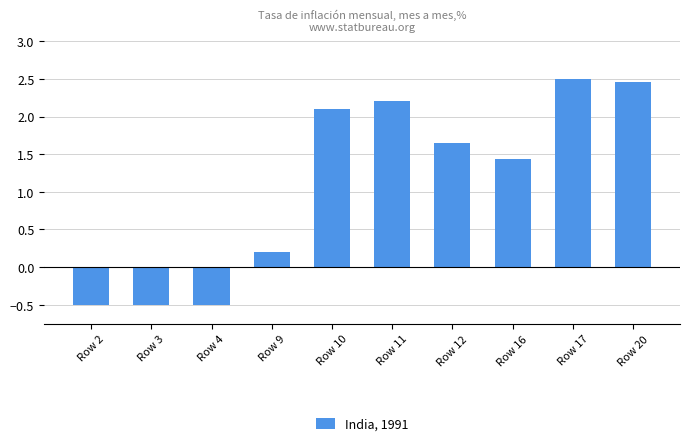

Between Row 9 and Row 20, which is larger?

Row 20